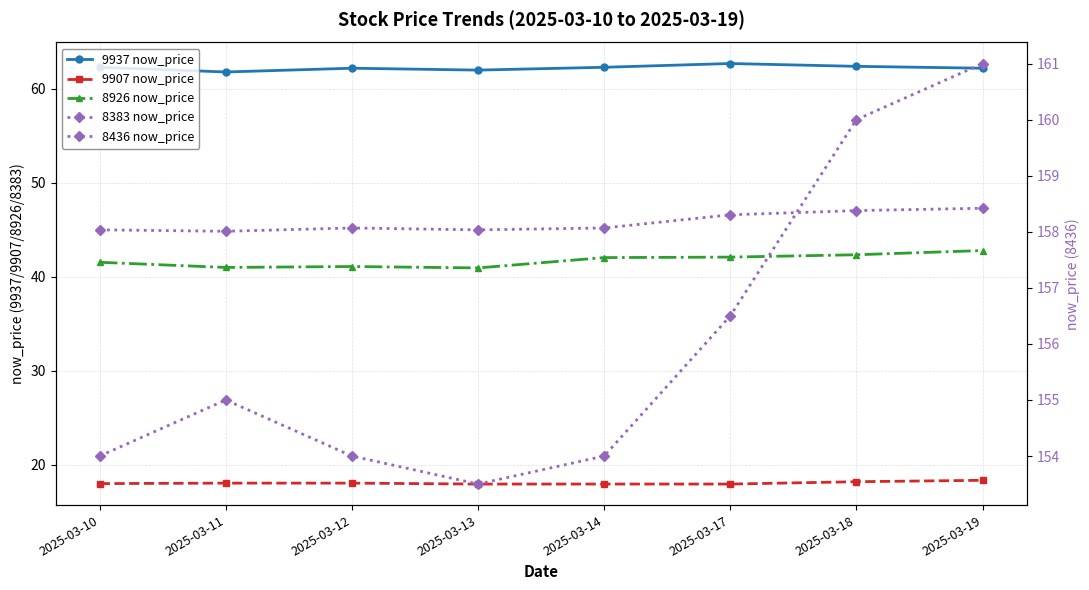

At how many categories does at least one series exceed 107?

8